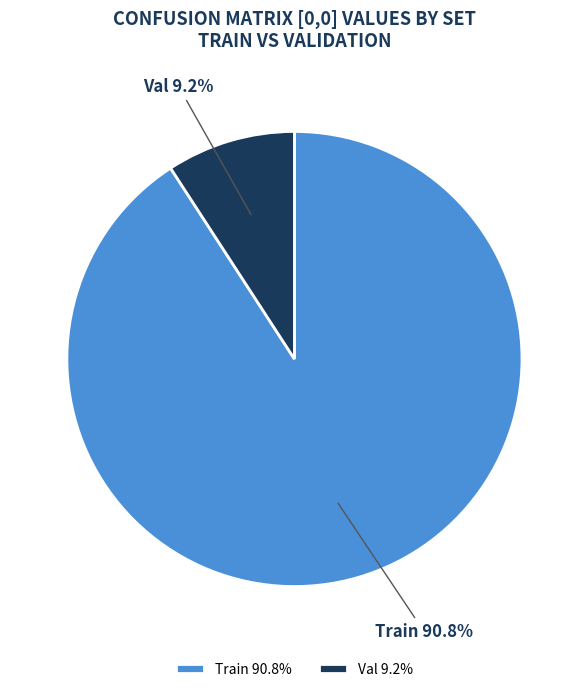

To the nearest percent, what is the average slice percentage?

50%